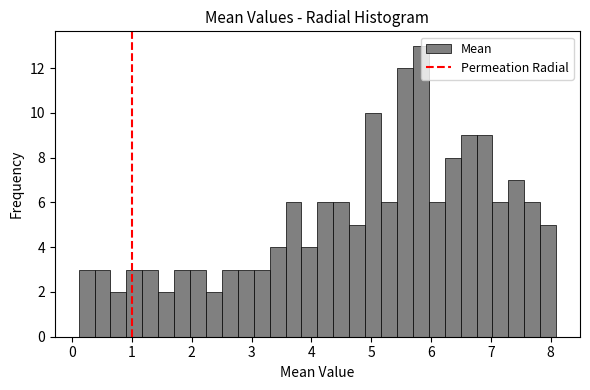

Read against the x-axis, roughly where is the centre of the tallest bar?

5.8